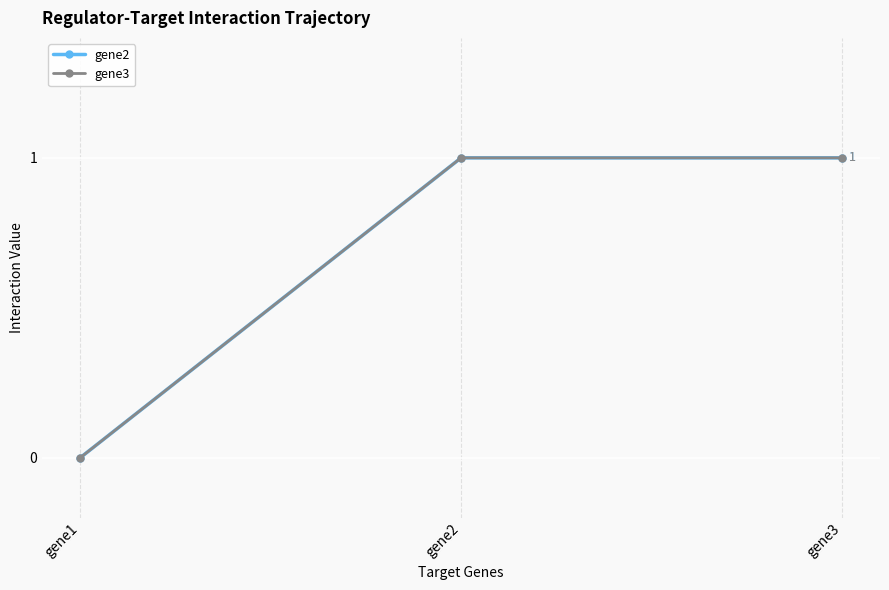

Reading left to right, what are all the values shown in this chart?

gene2: gene1=0	gene2=1	gene3=1
gene3: gene1=0	gene2=1	gene3=1